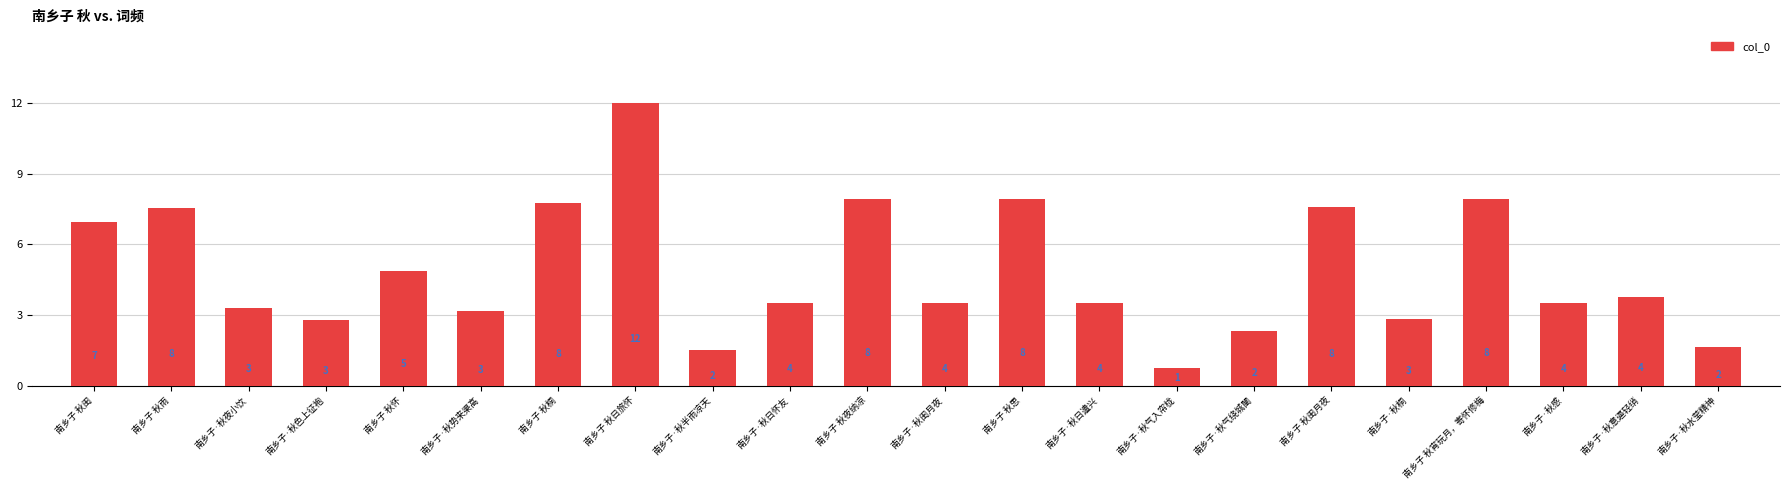

Reading left to right, list all the values displayed in this chart.

696849	757769	332718	282583	487248	318996	778321	1202990	152796	353086	796283	351096	795538	351107	74879	235106	762884	284820	794909	353081	380183	167930